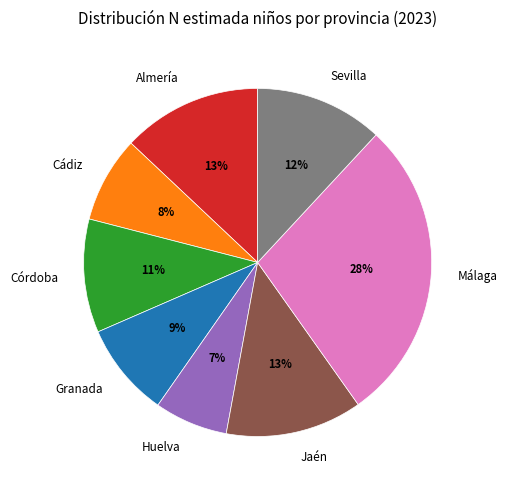

What is the ratio of the value at Almería to the value at Córdoba?

1.2